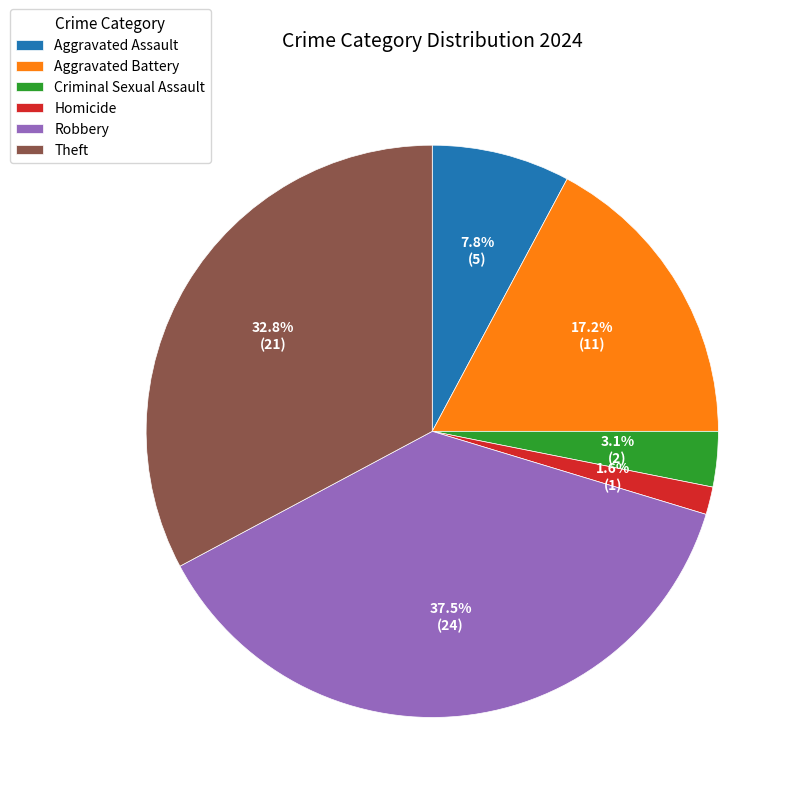

Which has a higher value, Theft or Aggravated Battery?

Theft